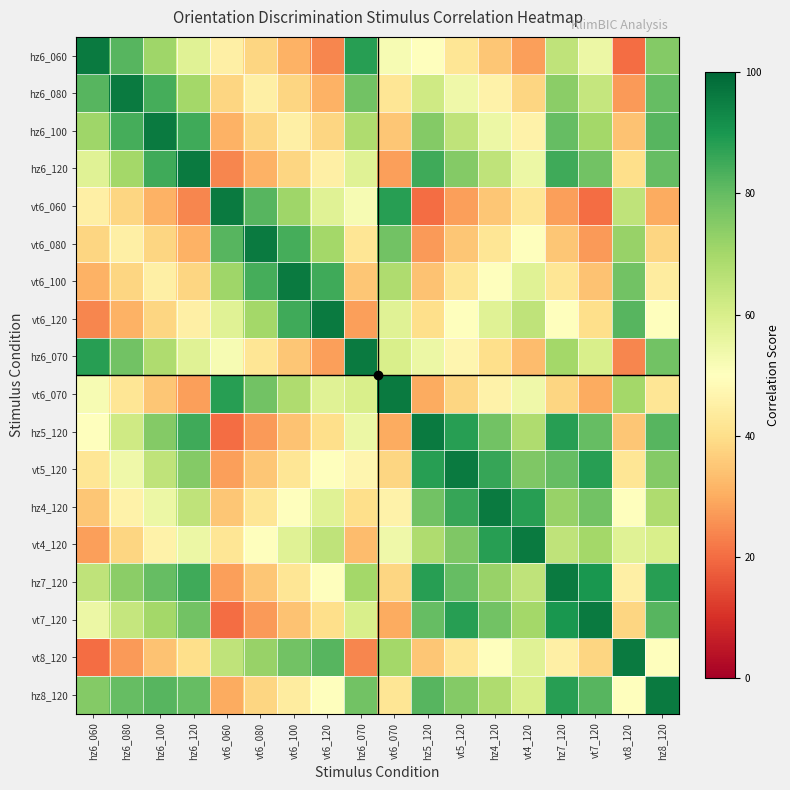

Count the number of data series in this chart.

18